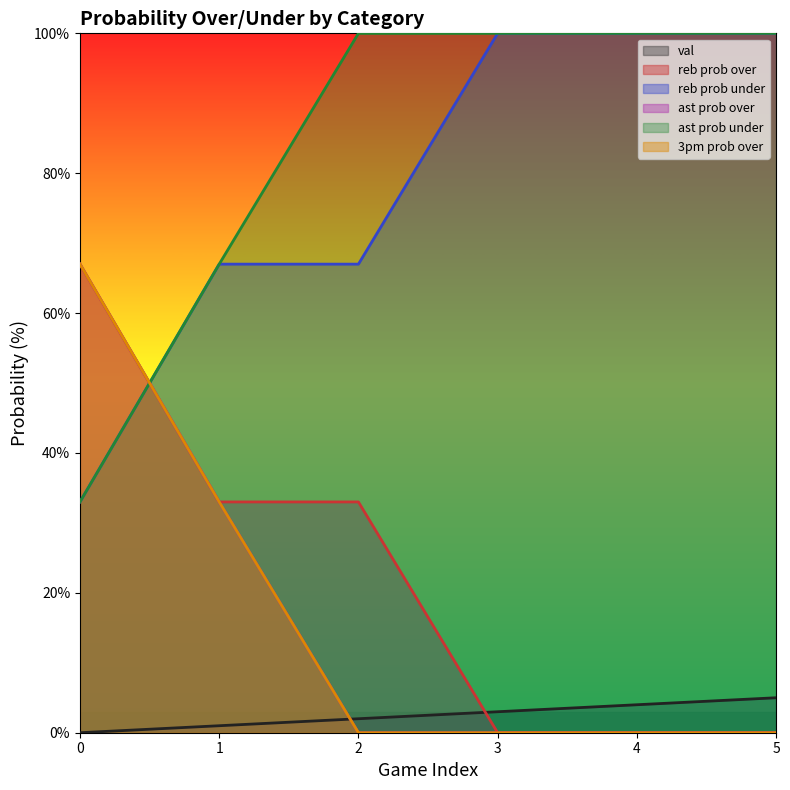

The value of val at 3 is 4. True or false?

False